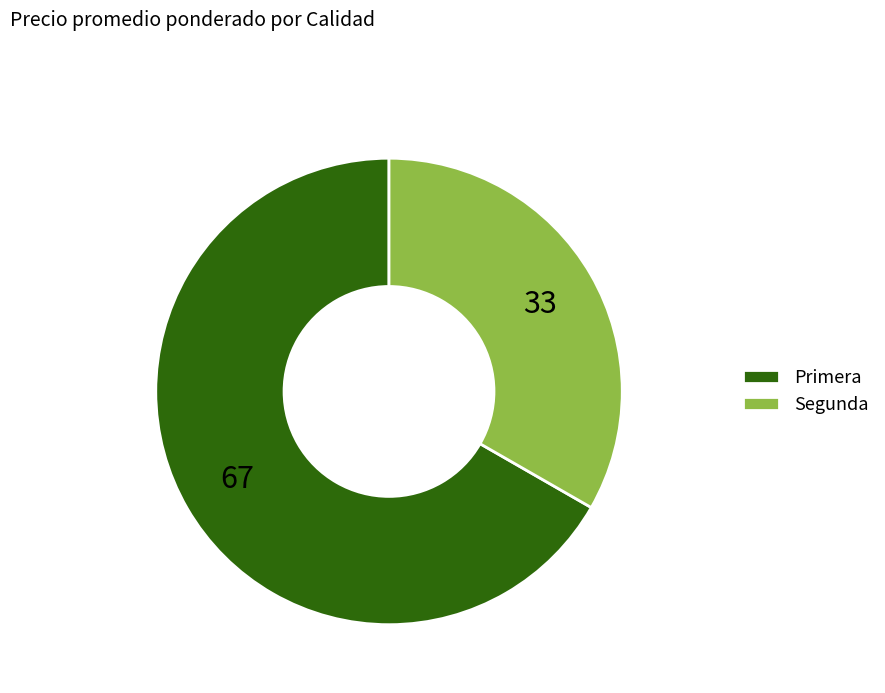

Is it true that Segunda is 24% of the pie?

False